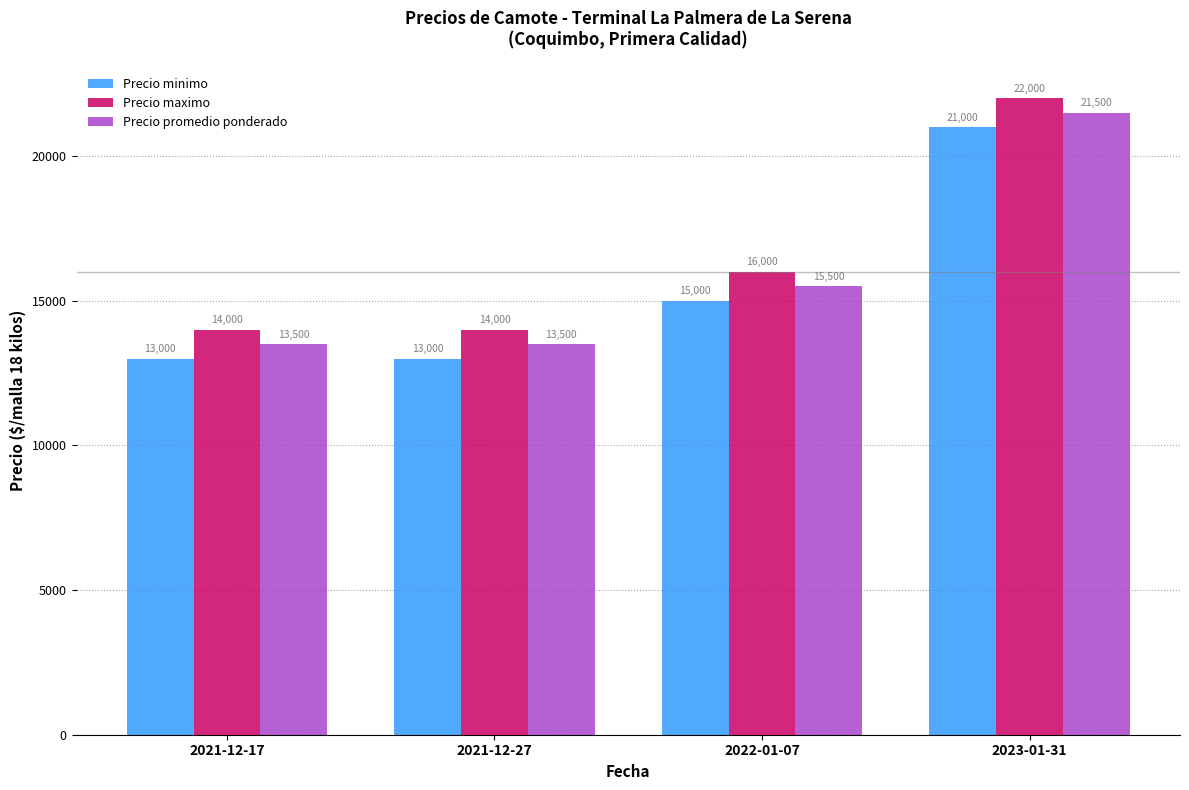

At 2023-01-31, list the series in order from largest to smallest.

Precio maximo, Precio promedio ponderado, Precio minimo